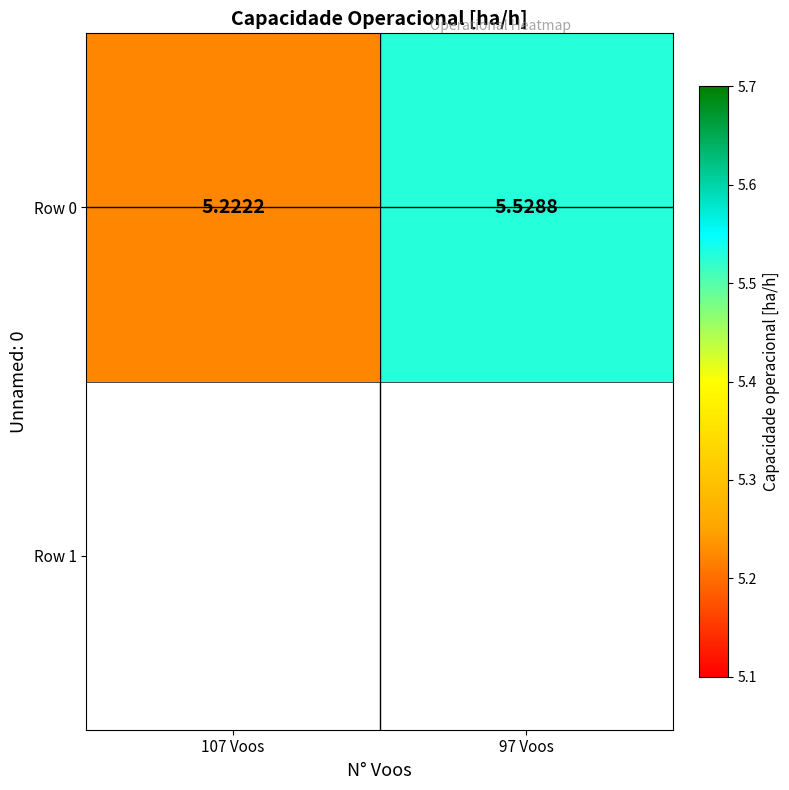

The value at 107 Voos is 7.5. True or false?

False